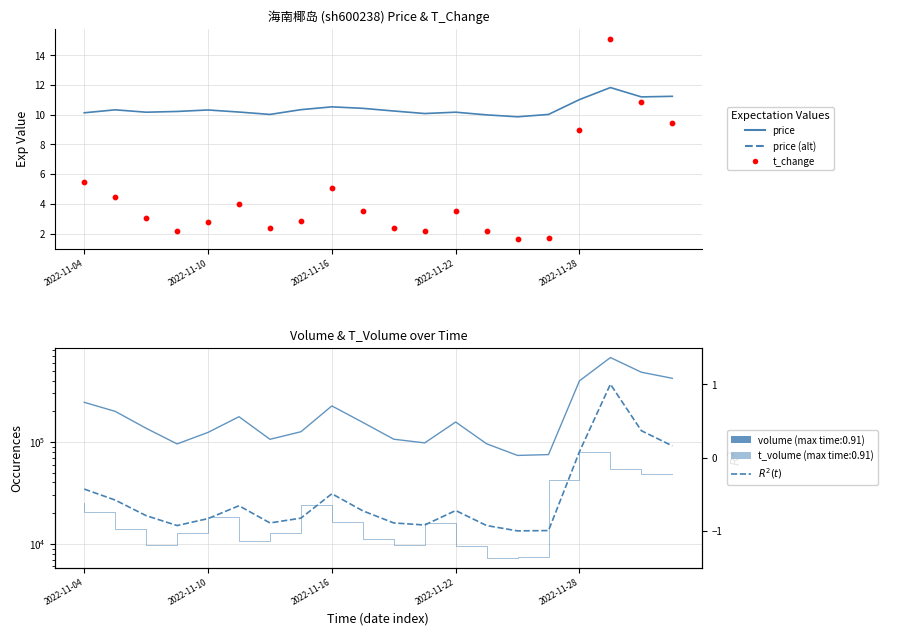

Which series reaches the maximum Y coordinate?

t_change